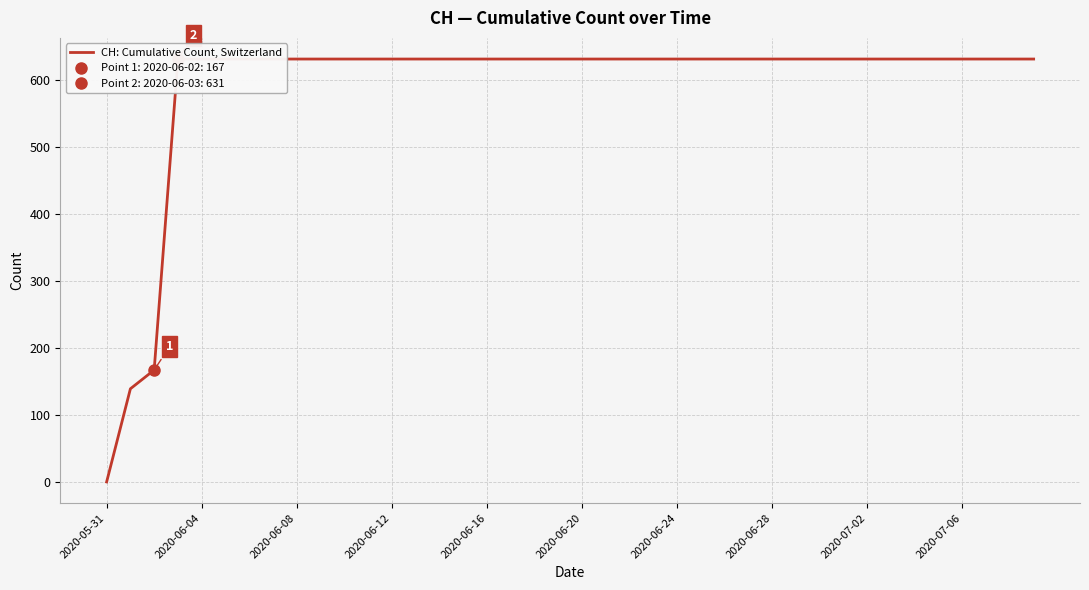

The chart shows a value of 631 at 2020-06-24. True or false?

True